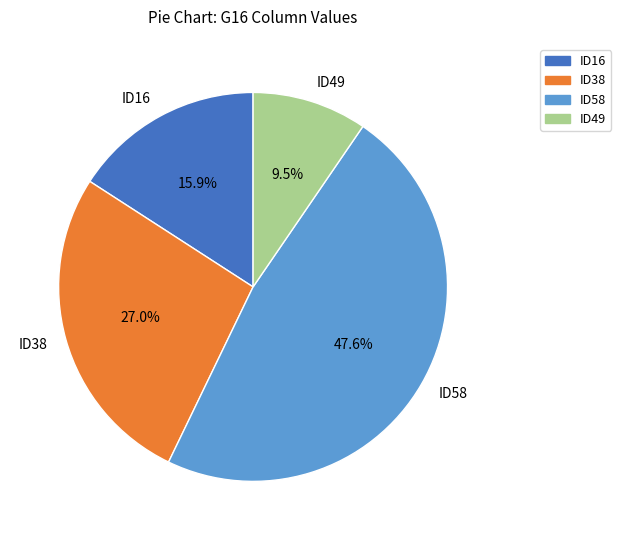

To the nearest percent, what is the combined percentage of ID49 and ID58?

57%